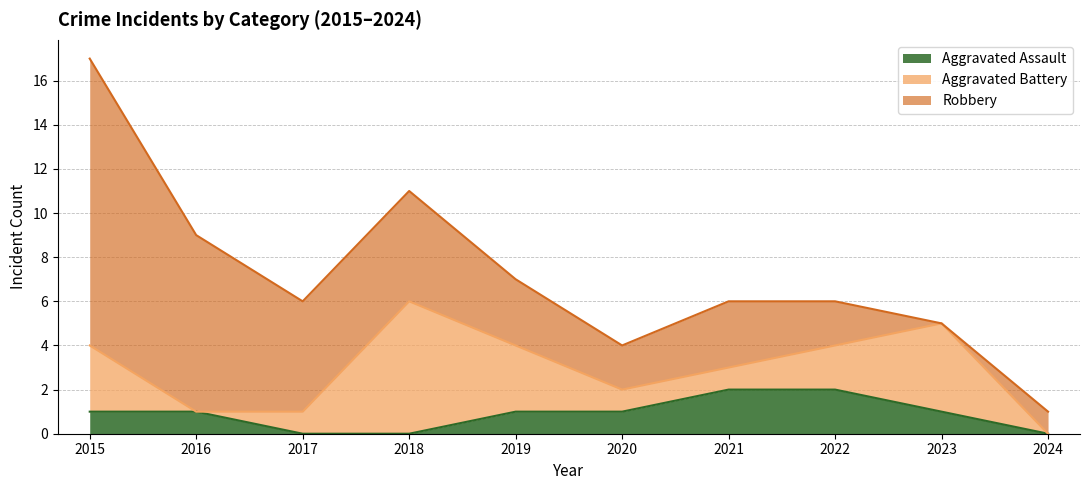

What is the value of the Robbery point at the 2nd from the left?

8